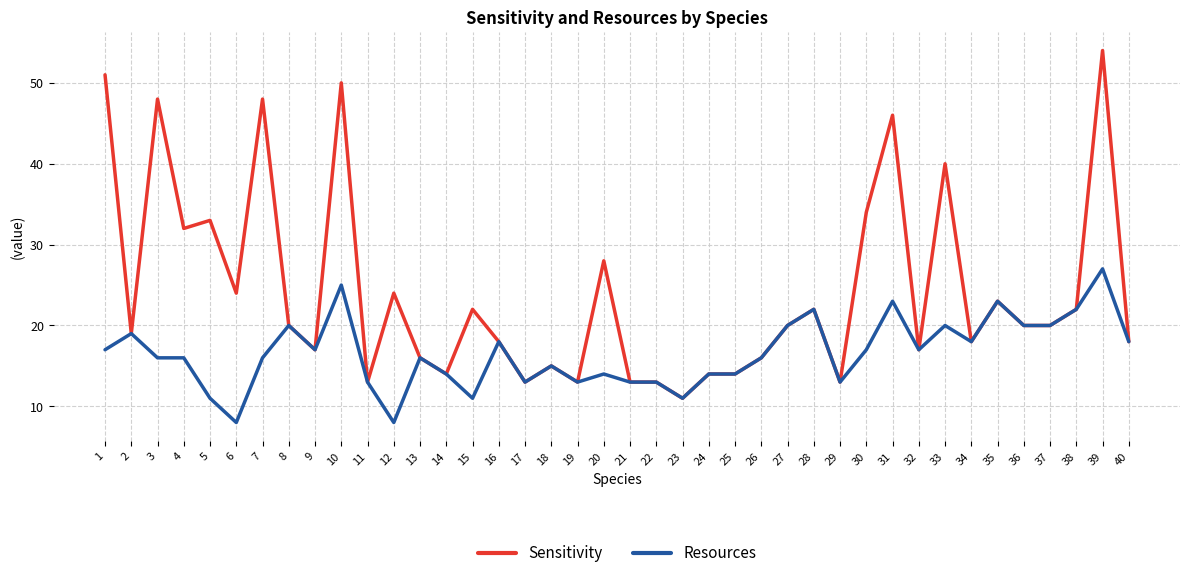

Which series changed the most between 6 and 29?

Sensitivity